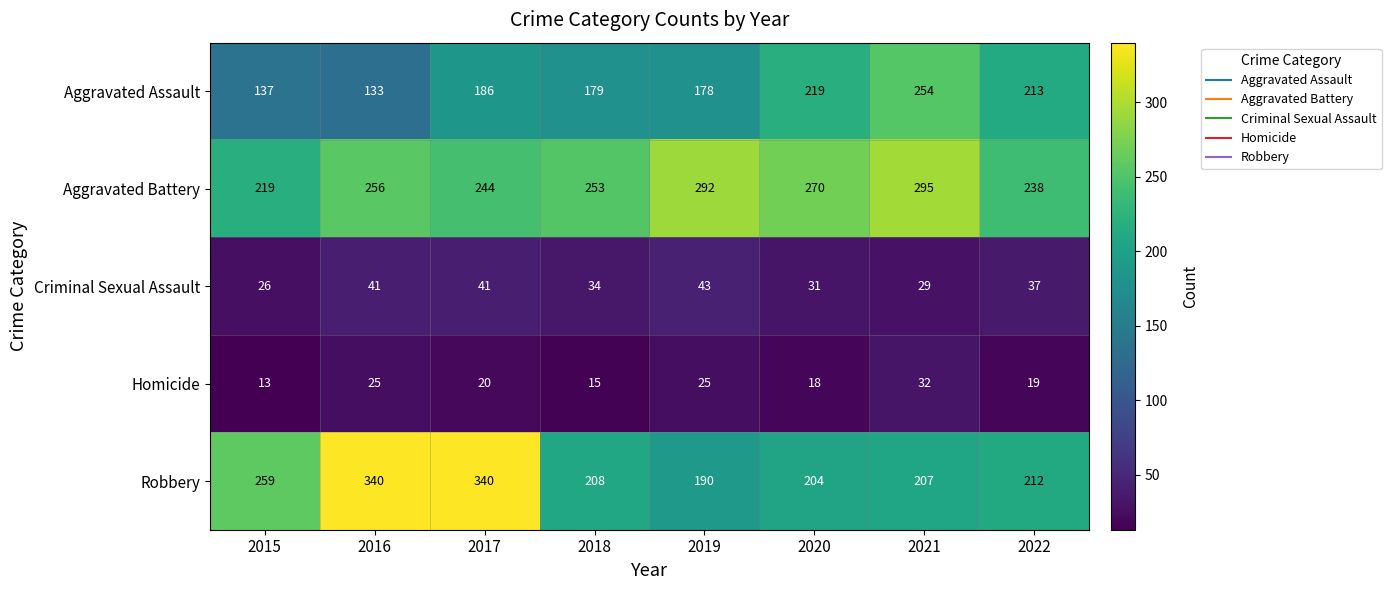

Which series has the widest spread of values?

Robbery